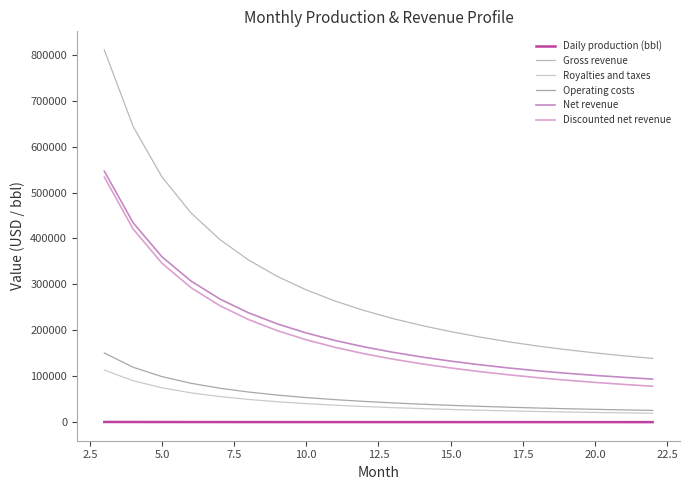

What is the value of the Gross revenue point at the 15th from the left?

175064.3